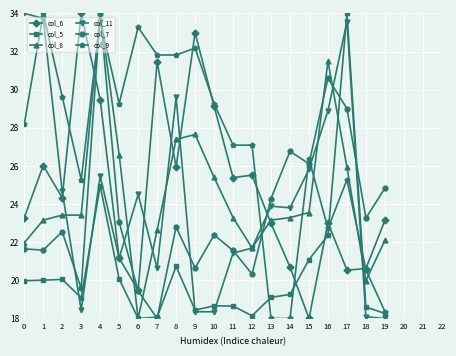

True or false: col_7 and col_8 intersect in this chart.

True